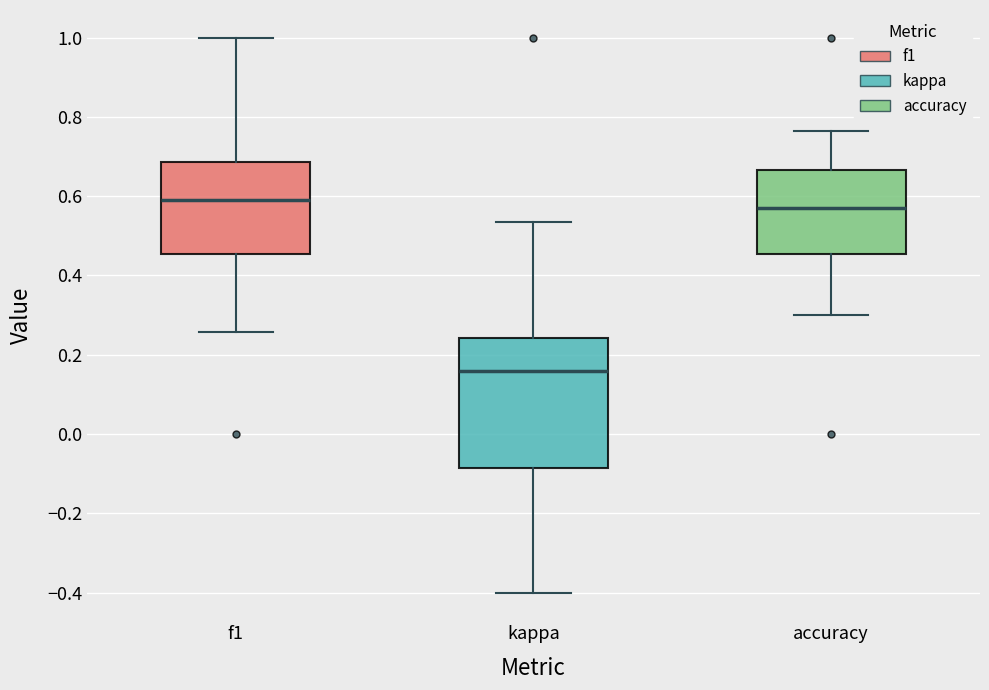

Reading left to right, transcribe this box plot: for each box, give where its median line is, the range the box spans, and where its two whiskers end, as read against the y-axis. The values are not printed on the chart, so give them approximately, as read against the axis.

f1: median 0.60, box 0.46 to 0.68, whiskers 0.26 to 1.00
kappa: median 0.16, box -0.08 to 0.24, whiskers -0.40 to 0.54
accuracy: median 0.58, box 0.46 to 0.66, whiskers 0.30 to 0.76